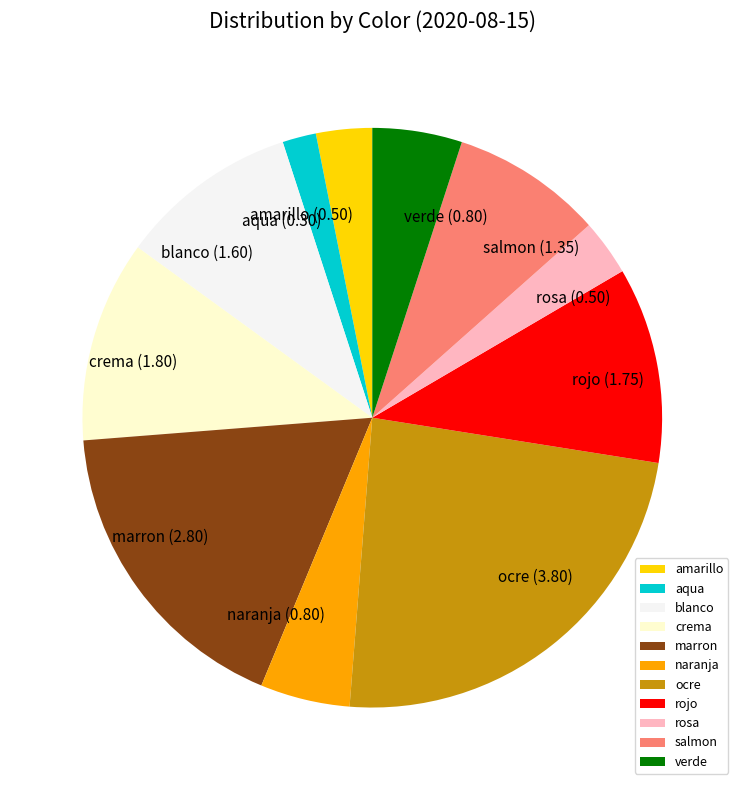

What is the largest slice in the pie chart?

ocre